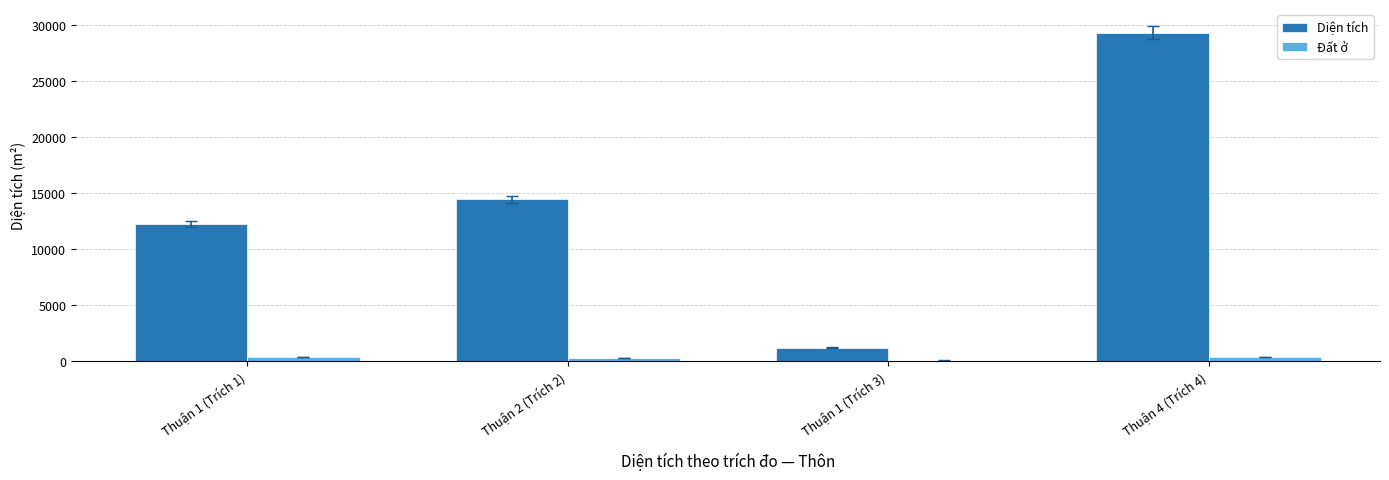

The Đất ở series shows 400.0 at Thuận 4 (Trích 4). True or false?

True